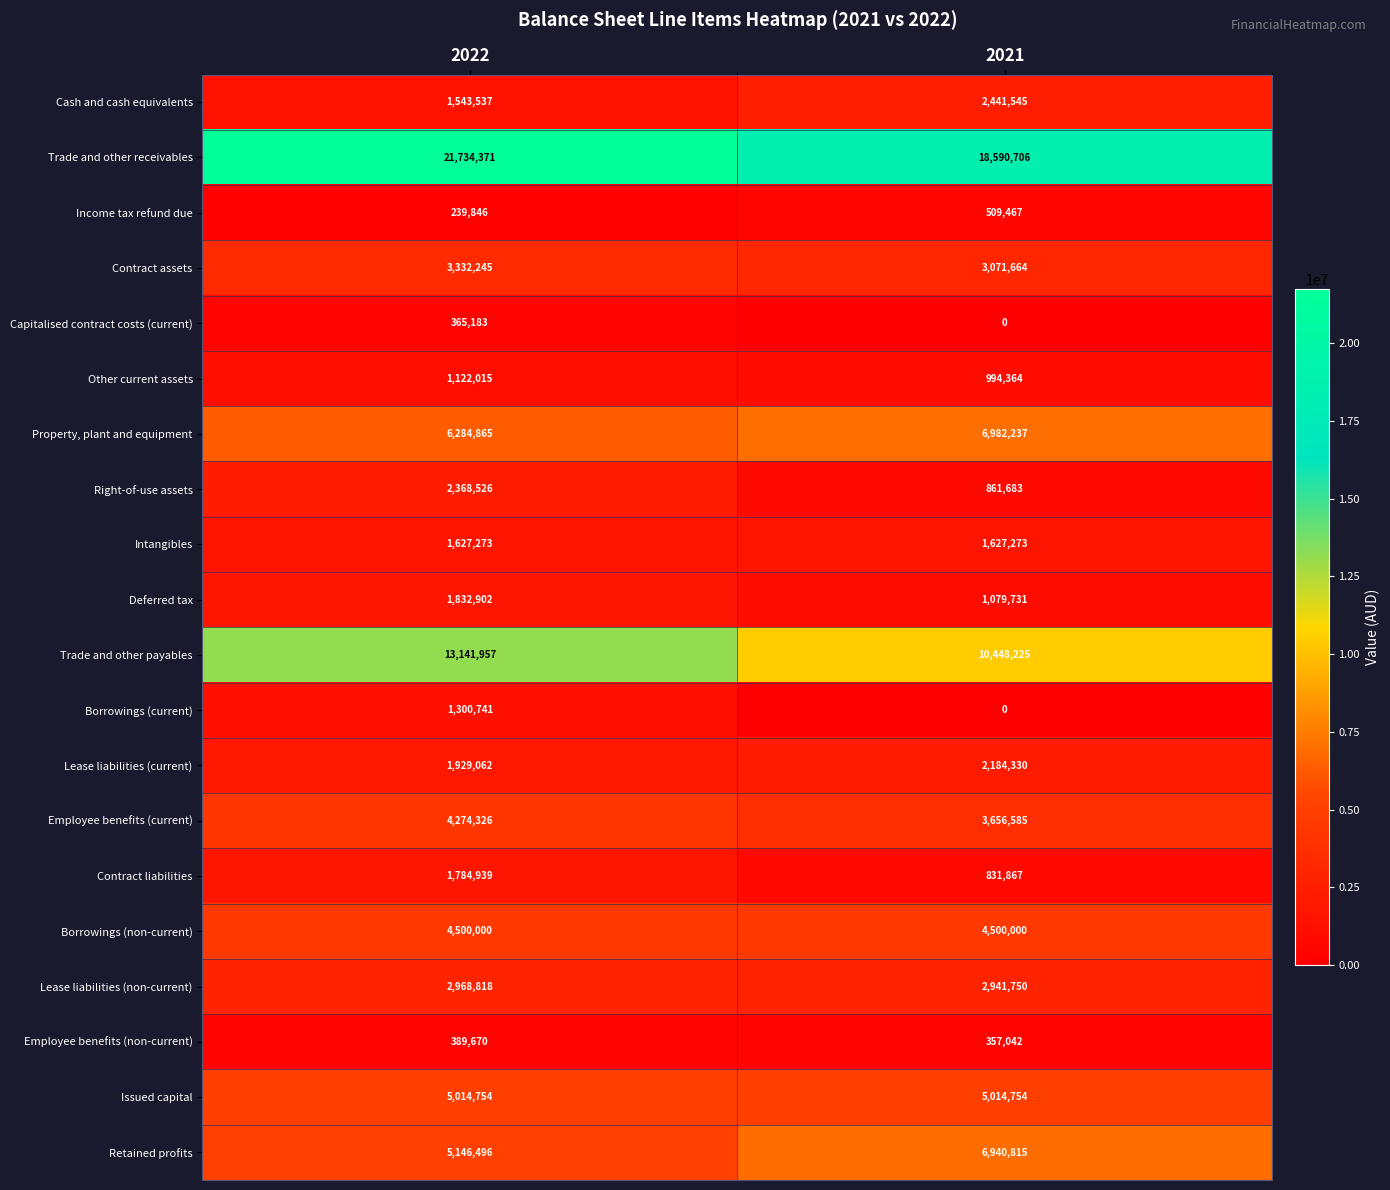

True or false: Other current assets has a value of 457865 at 2022.

False